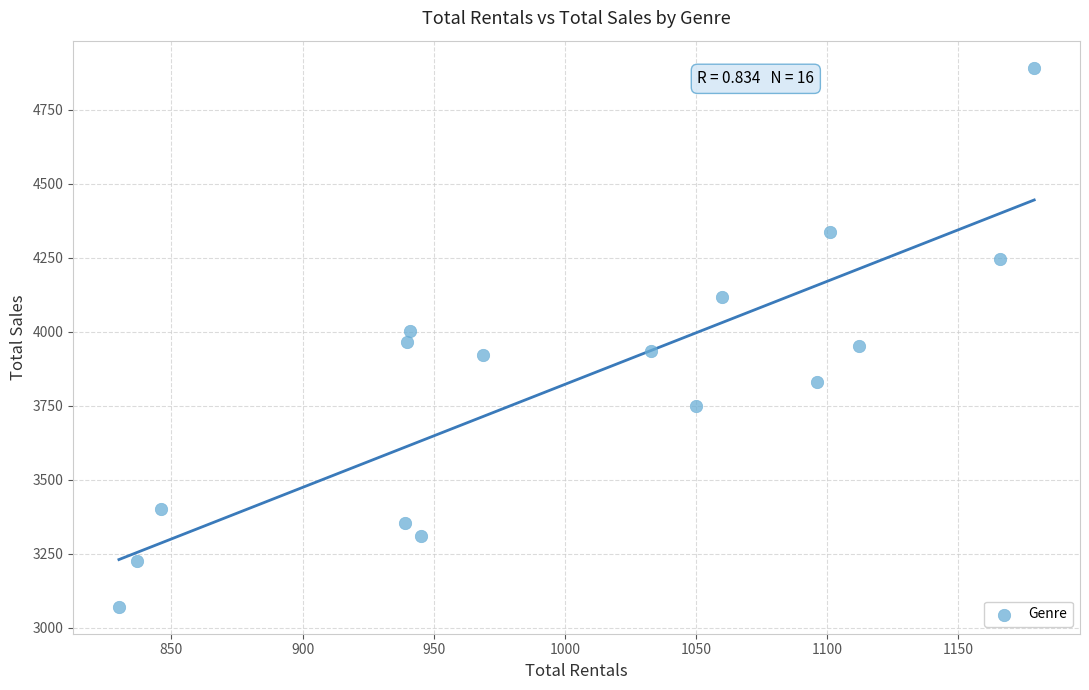

What is the range of Y values (max minus min)?

1820.7